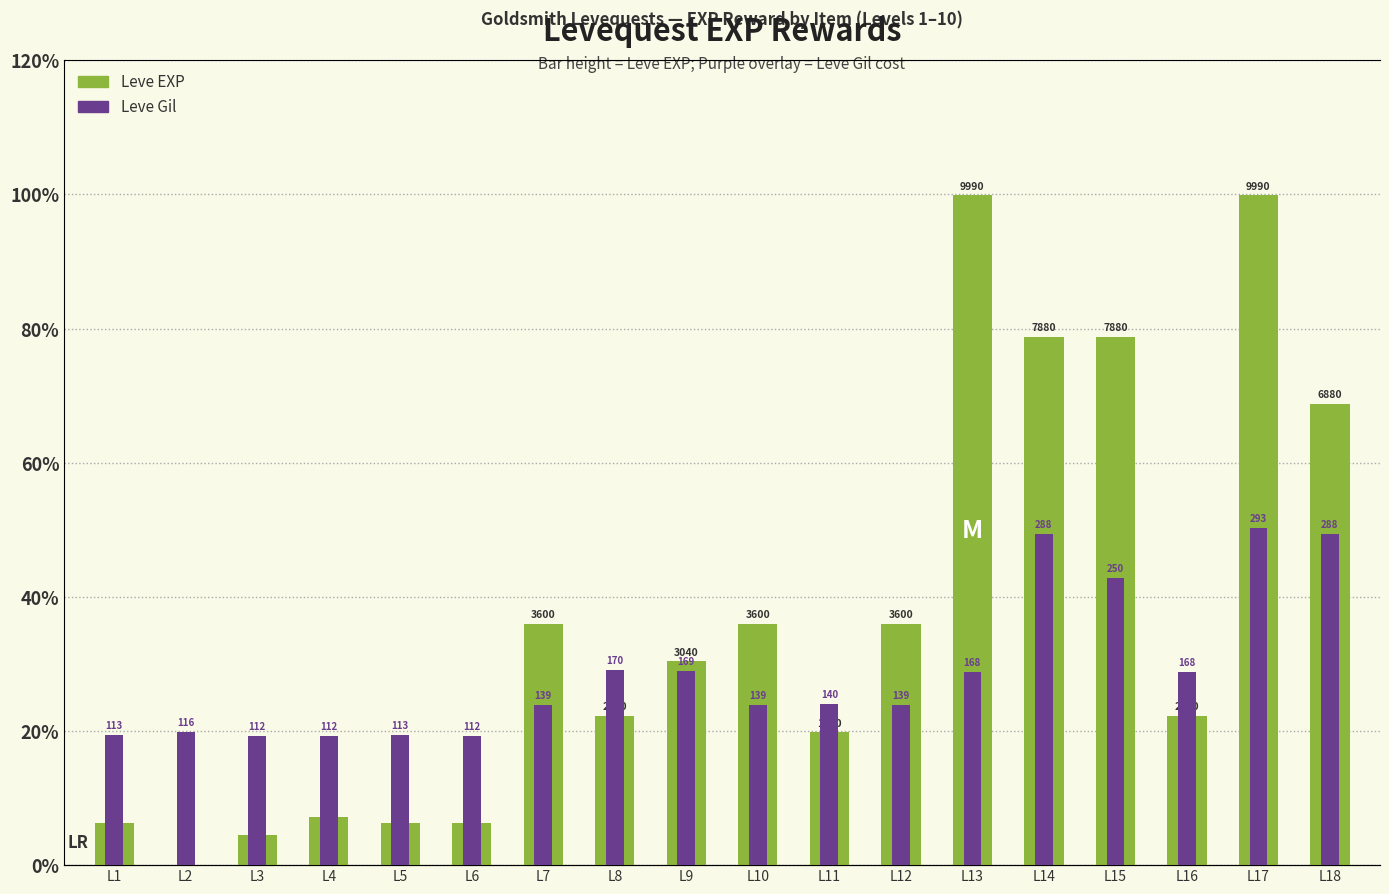

What are all the series names shown in the legend?

Leve EXP, Leve Gil